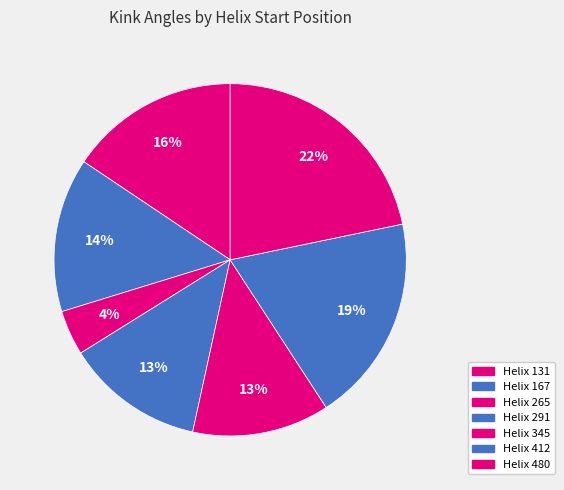

How many slices are in this pie chart?

7